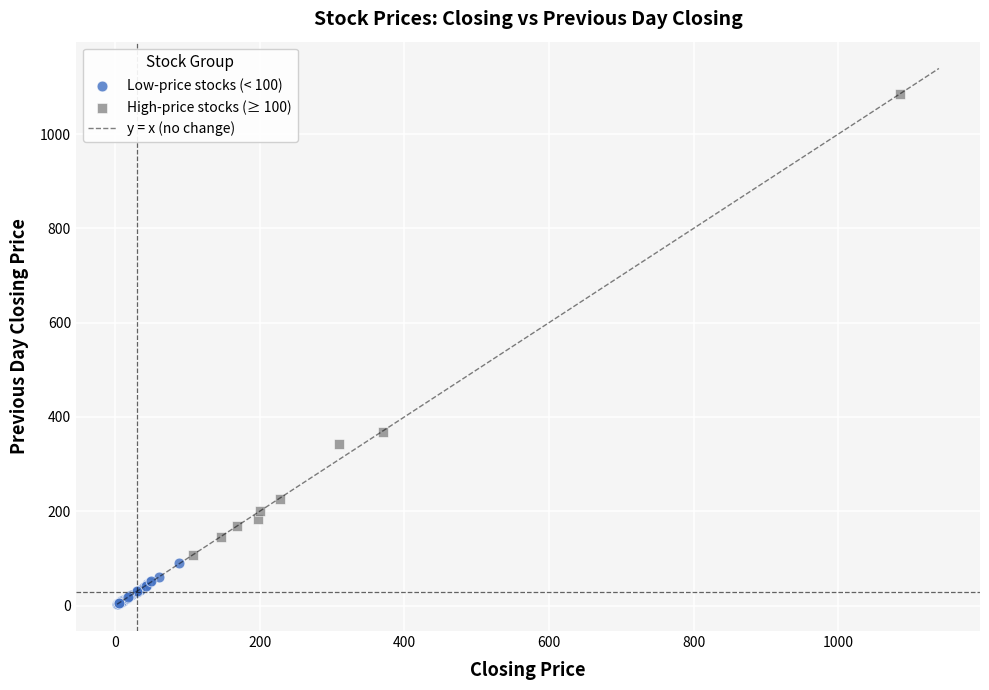

Which series reaches the minimum Y coordinate?

Low-price stocks (< 100)